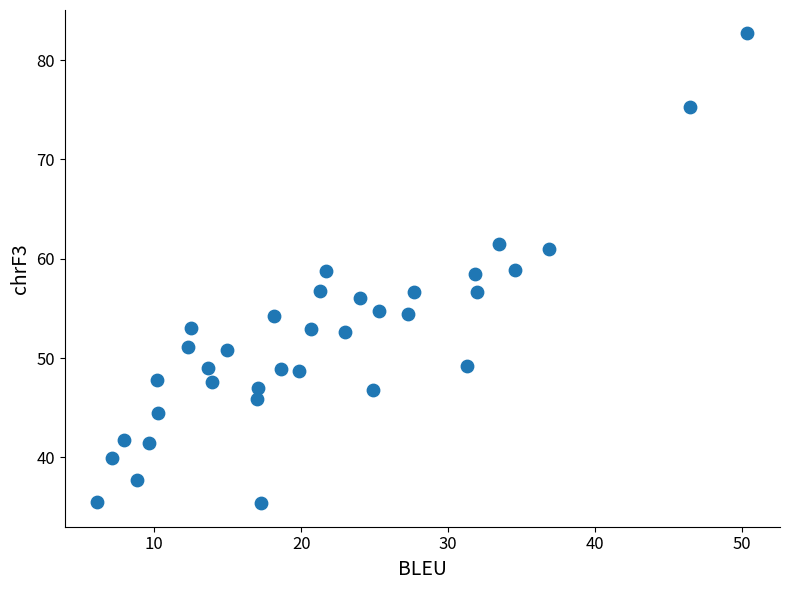

What is the range of Y values (max minus min)?

47.3